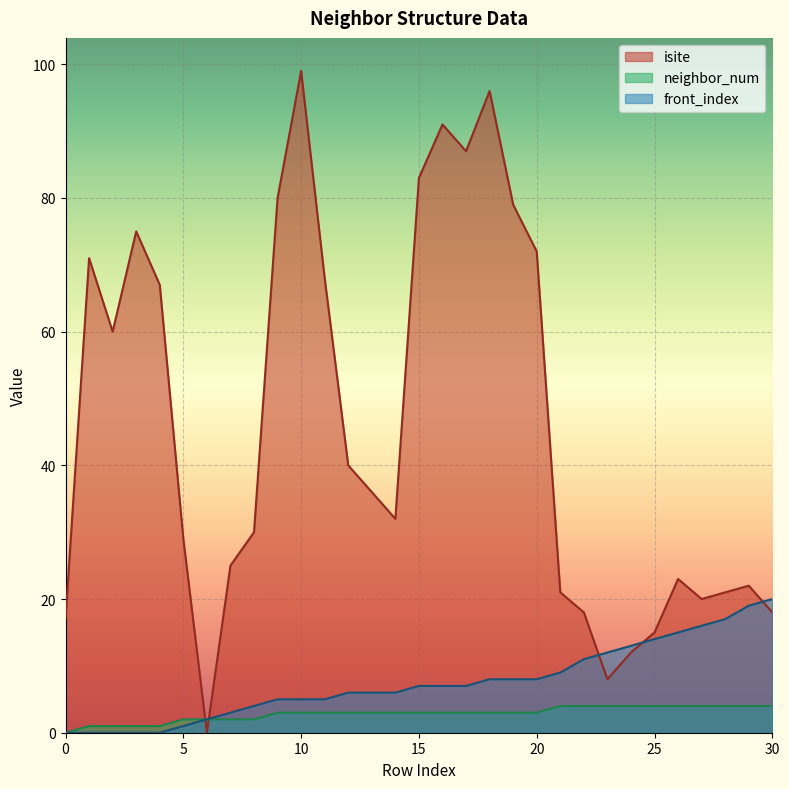

The neighbor_num series shows 6 at 26. True or false?

False